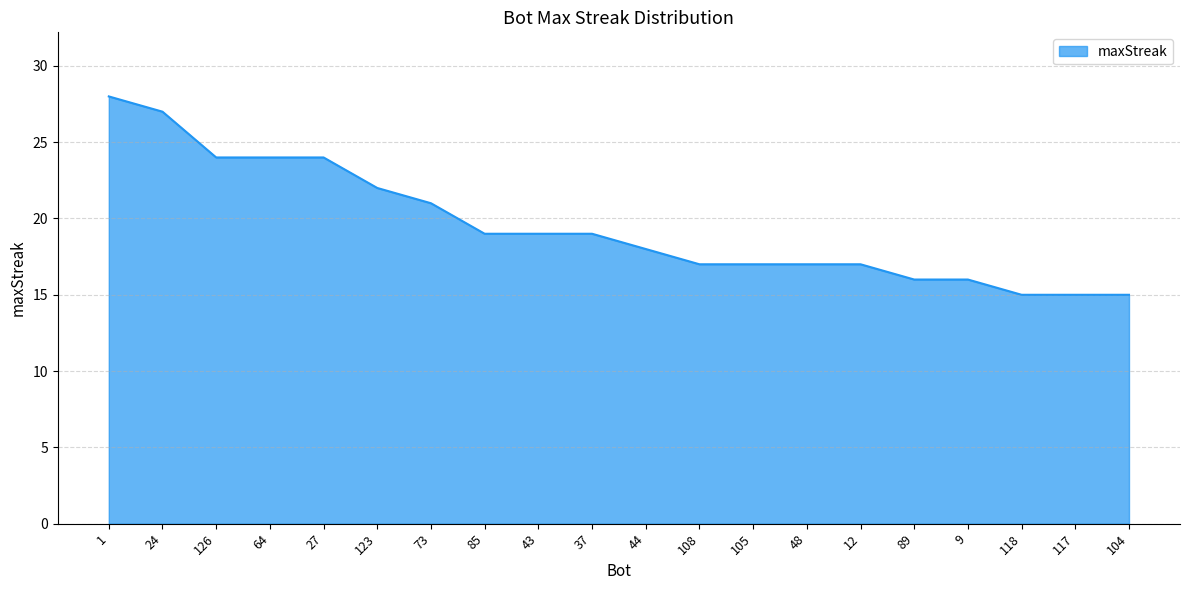

Reading right to left, what are all the values shown in this chart?

104=15	117=15	118=15	9=16	89=16	12=17	48=17	105=17	108=17	44=18	37=19	43=19	85=19	73=21	123=22	27=24	64=24	126=24	24=27	1=28